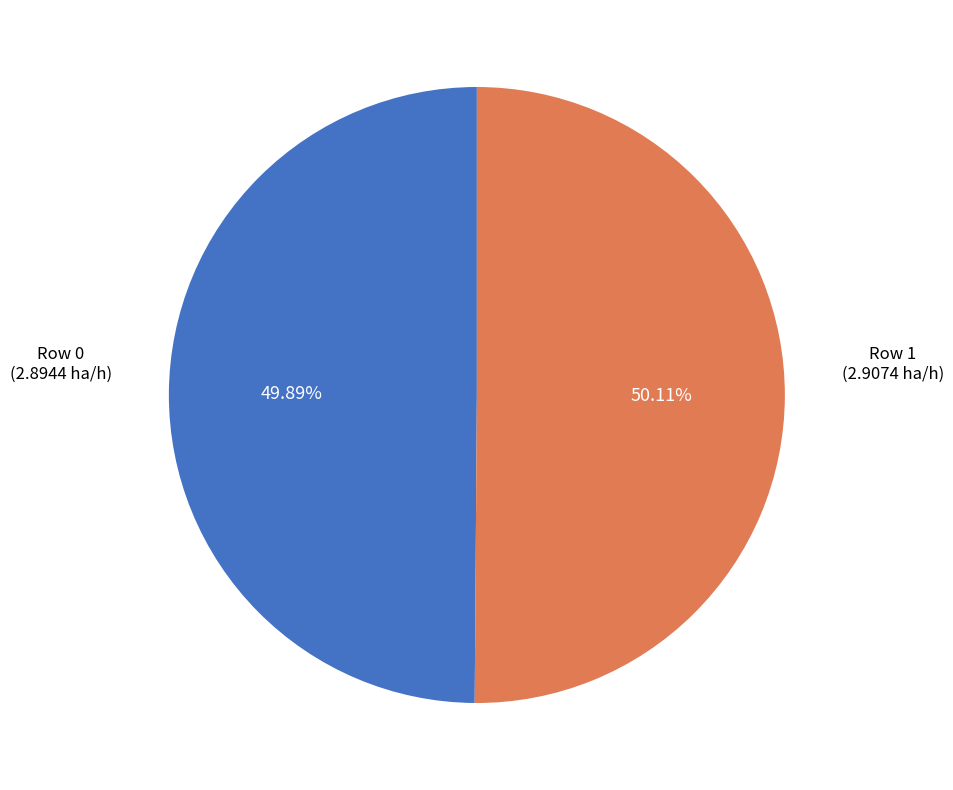

Approximately how many times larger is the value at Row 0 compared to Row 1?

1.0